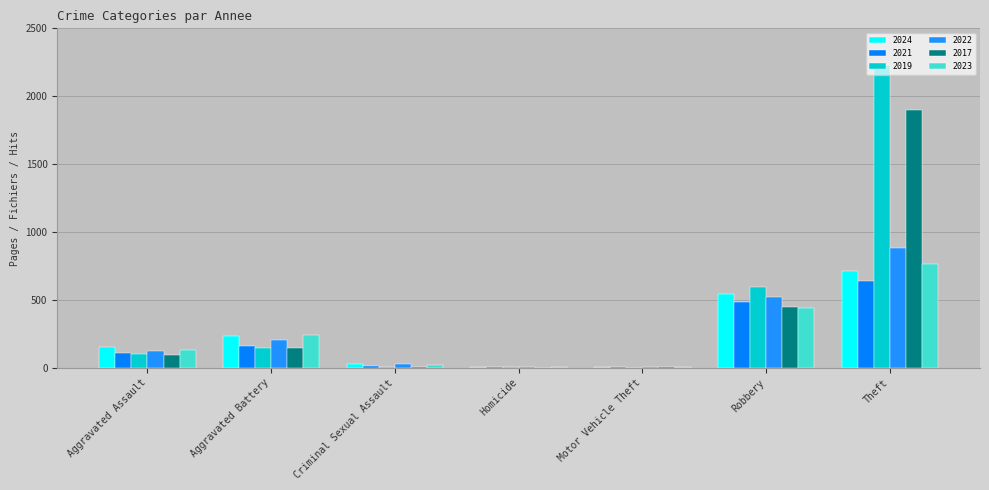

The 2021 series shows 642 at Theft. True or false?

True